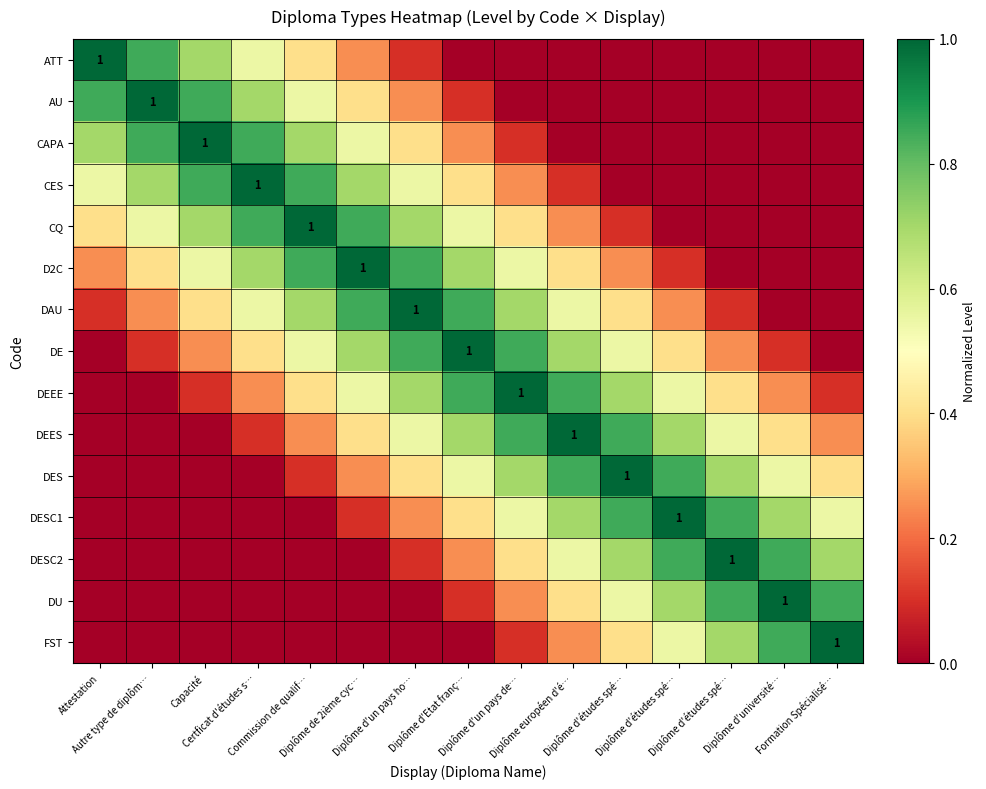

Which series has the widest spread of values?

ATT